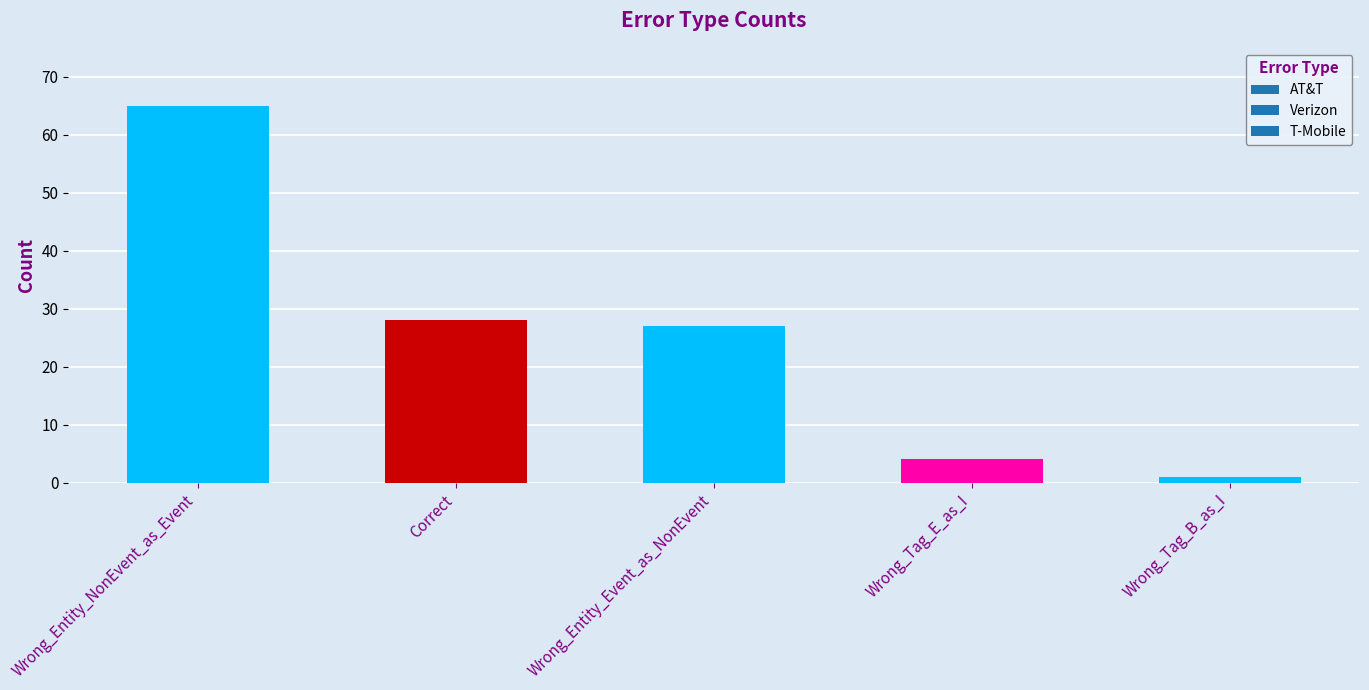

What is the value of the 5th bar from the left?

1